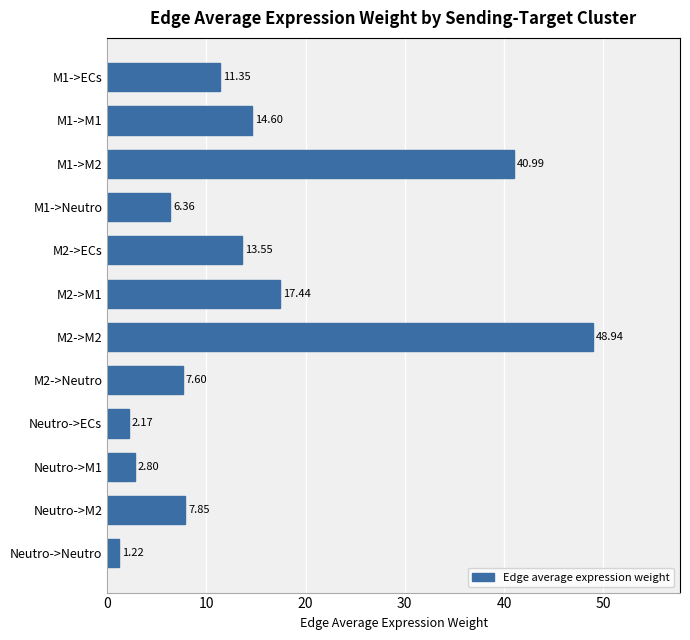

Between M2->M1 and Neutro->Neutro, which is larger?

M2->M1